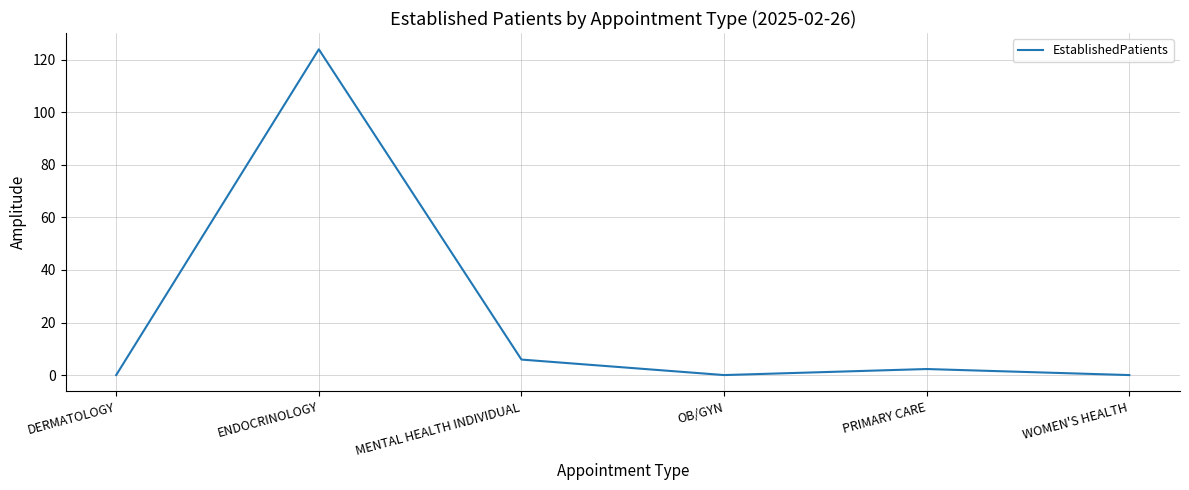

What position from the right is OB/GYN?

3